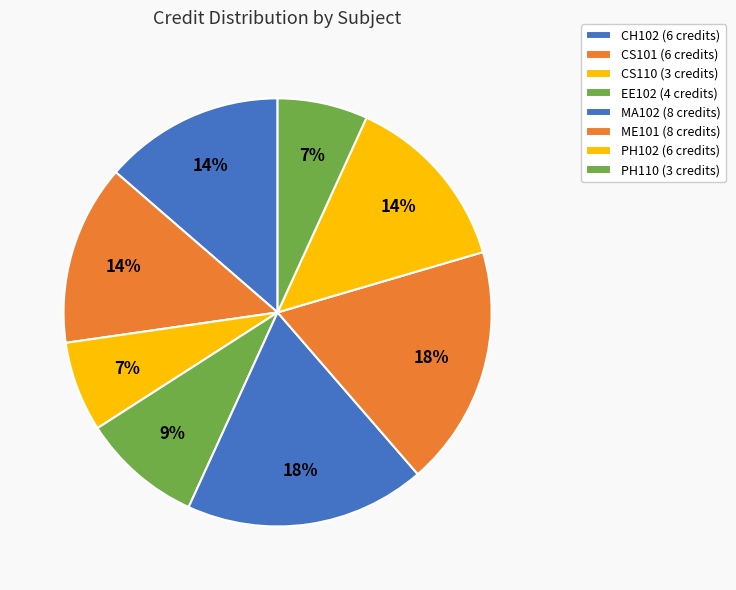

Which slice is the smallest?

CS110